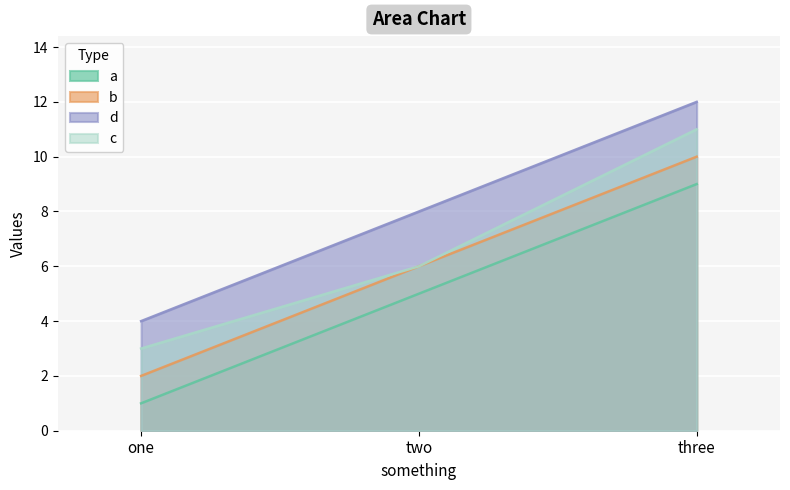

How many data points does each series have?

3